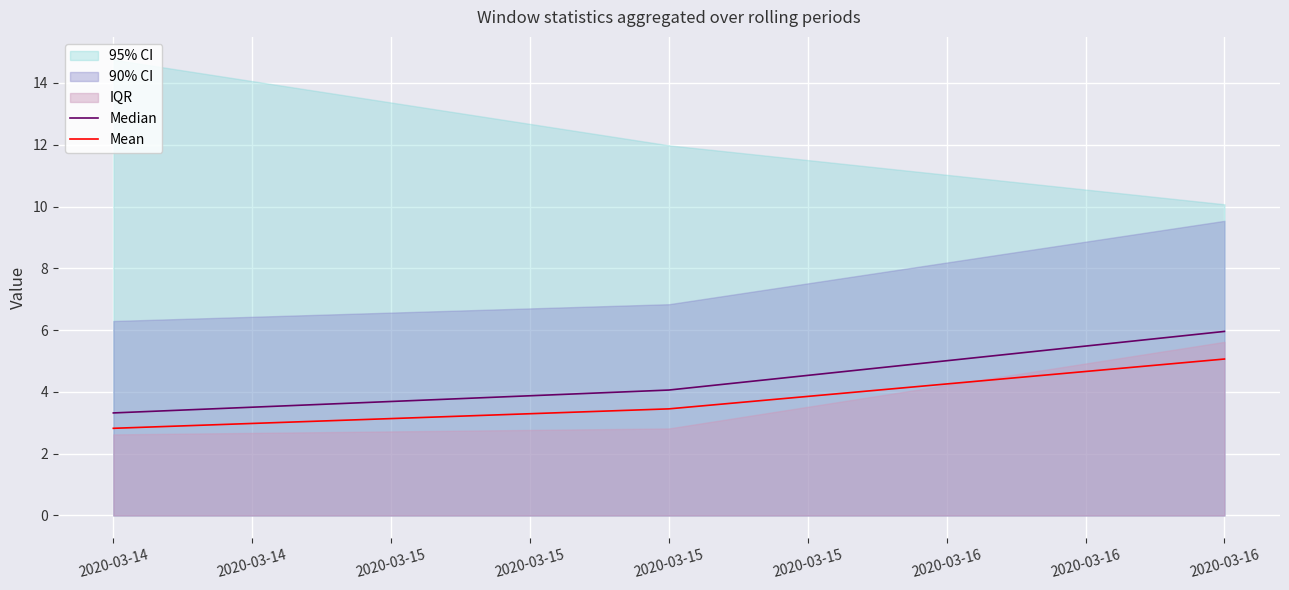

What is the difference between the maximum and minimum values in the Median series?

2.6